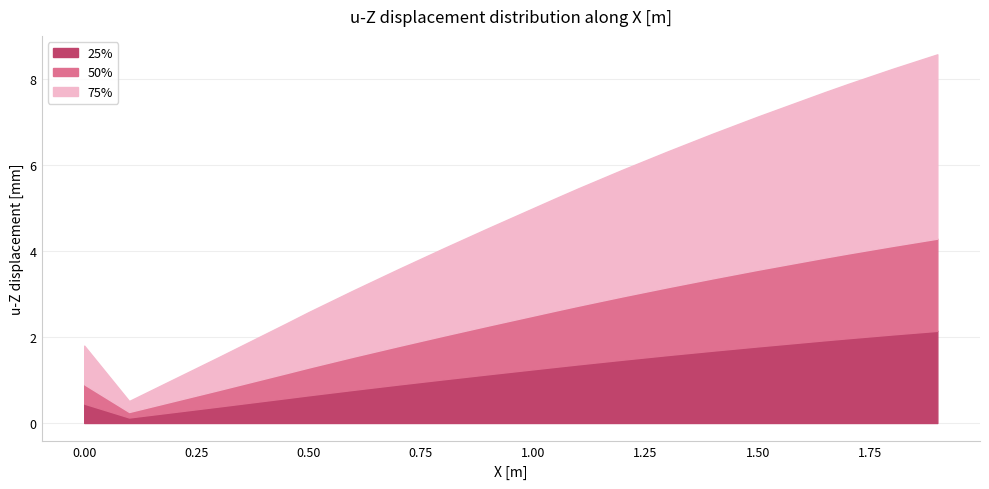

True or false: 75% has a value of 7.9 at 17.

True